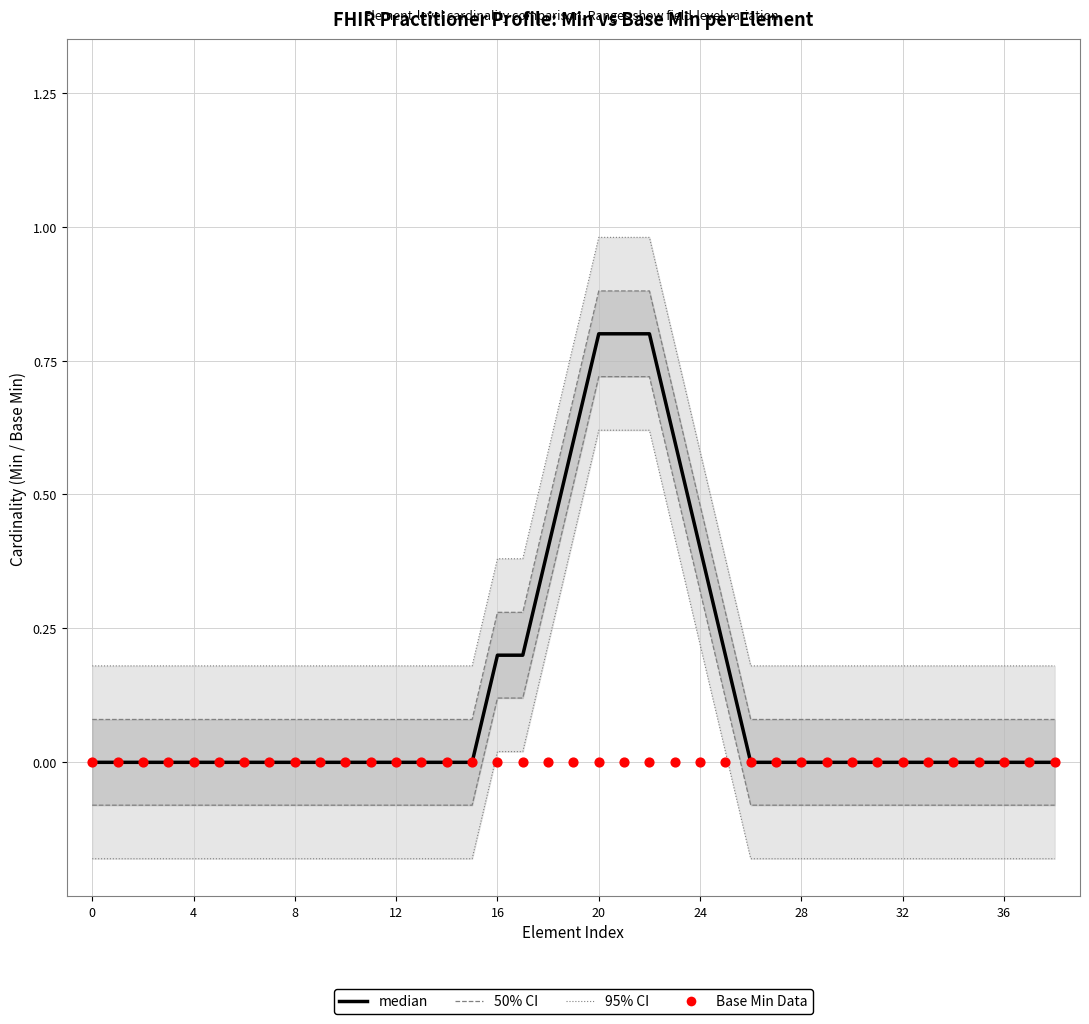

At how many categories does at least one series exceed 0?

39